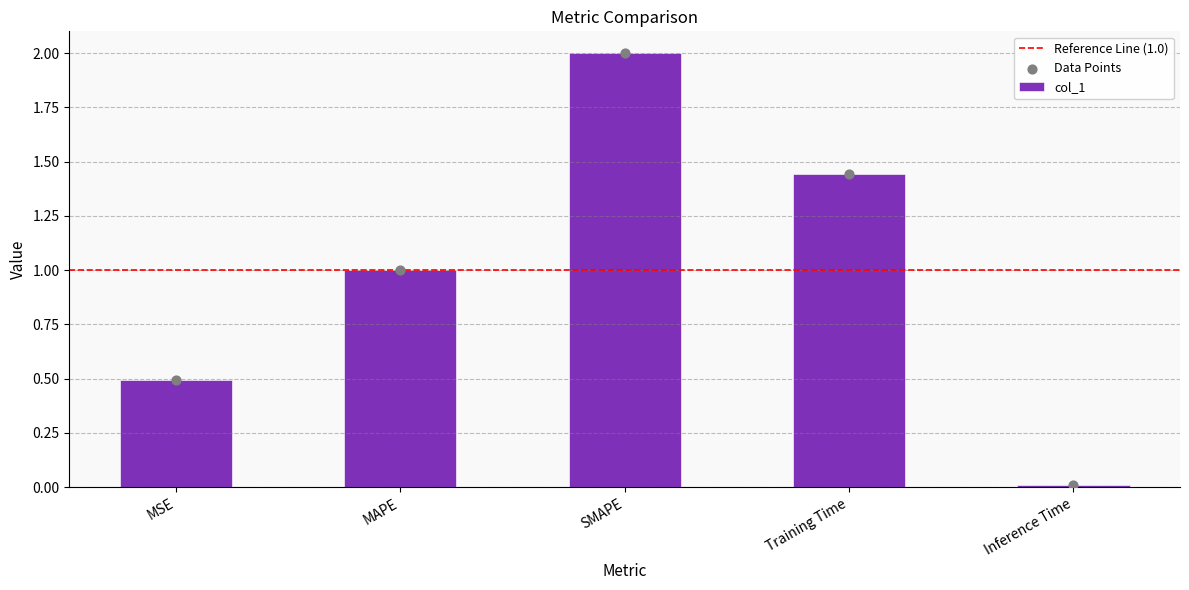

What is the ratio of the value at MAPE to the value at SMAPE?

0.5